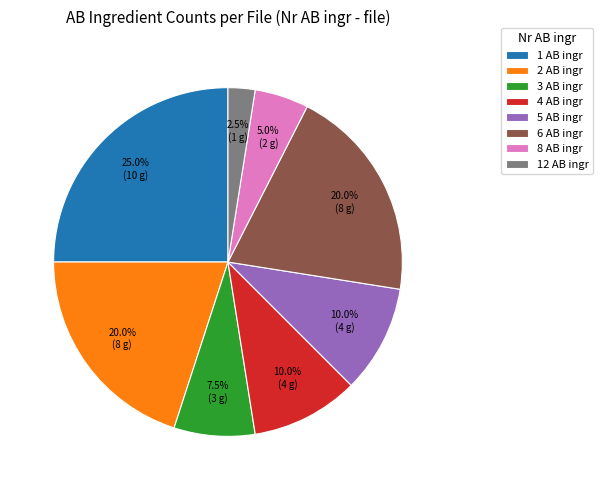

Approximately how many times larger is the value at 12 AB ingr compared to 8 AB ingr?

0.5